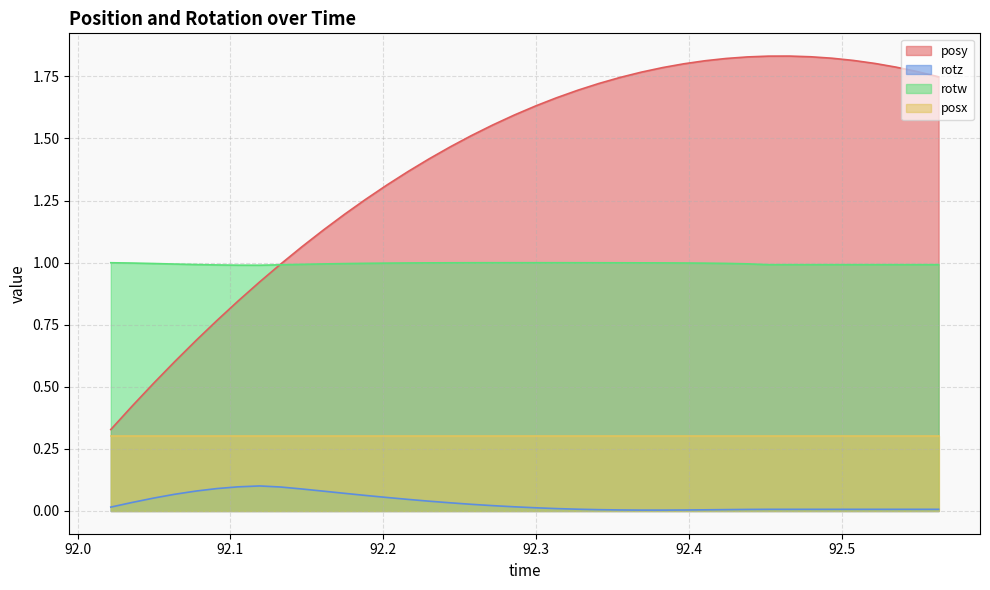

Which series has the largest range (max minus min)?

posy